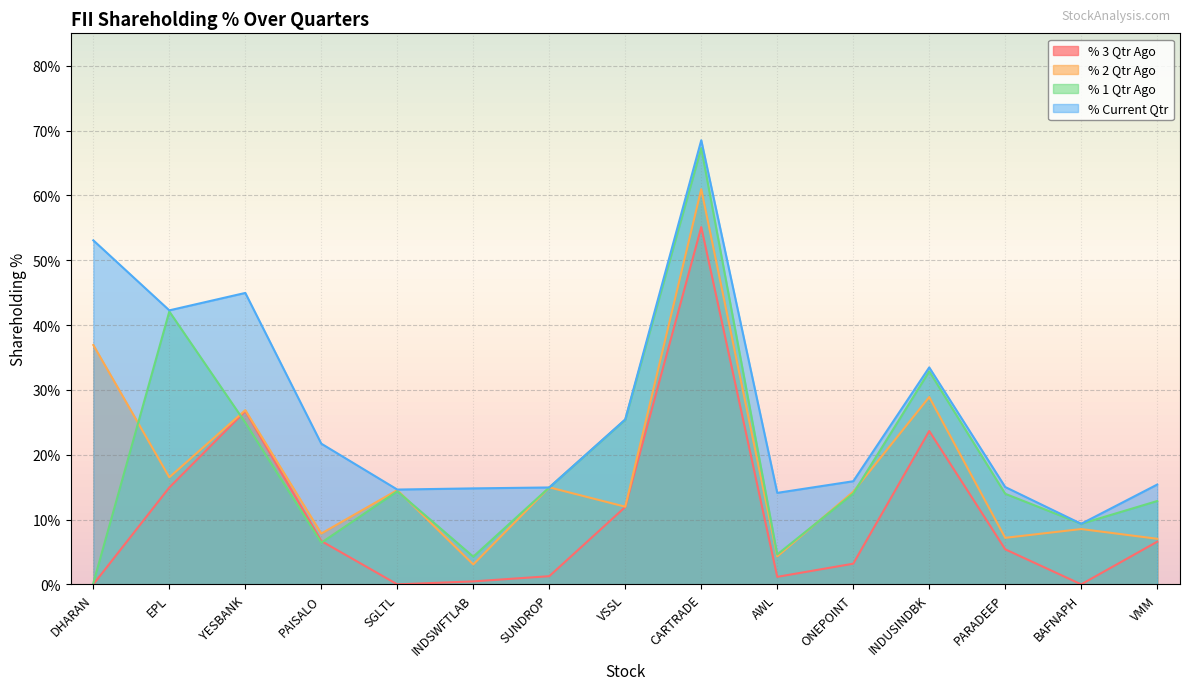

Which has a higher value, PARADEEP or BAFNAPH?

PARADEEP